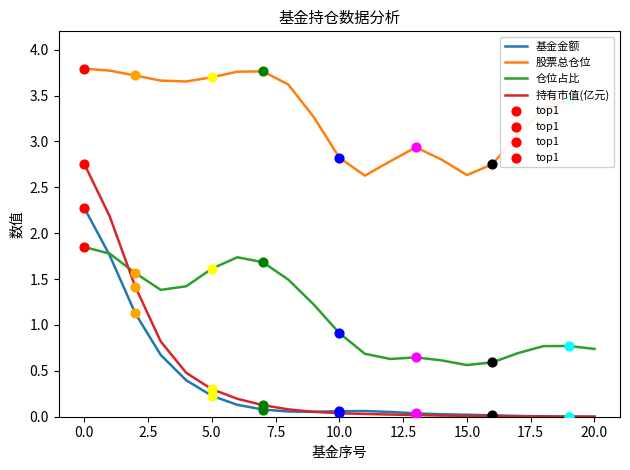

Which series has the largest range (max minus min)?

持有市值(亿元)